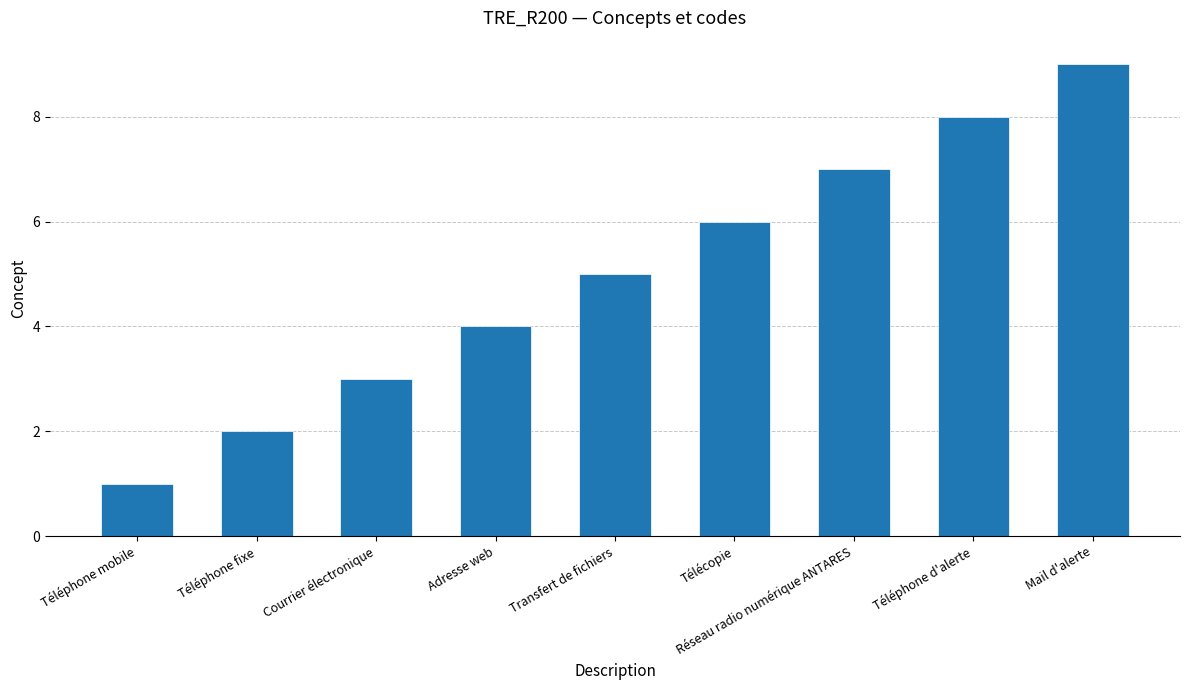

At which category does the chart reach its minimum across all series?

Téléphone mobile